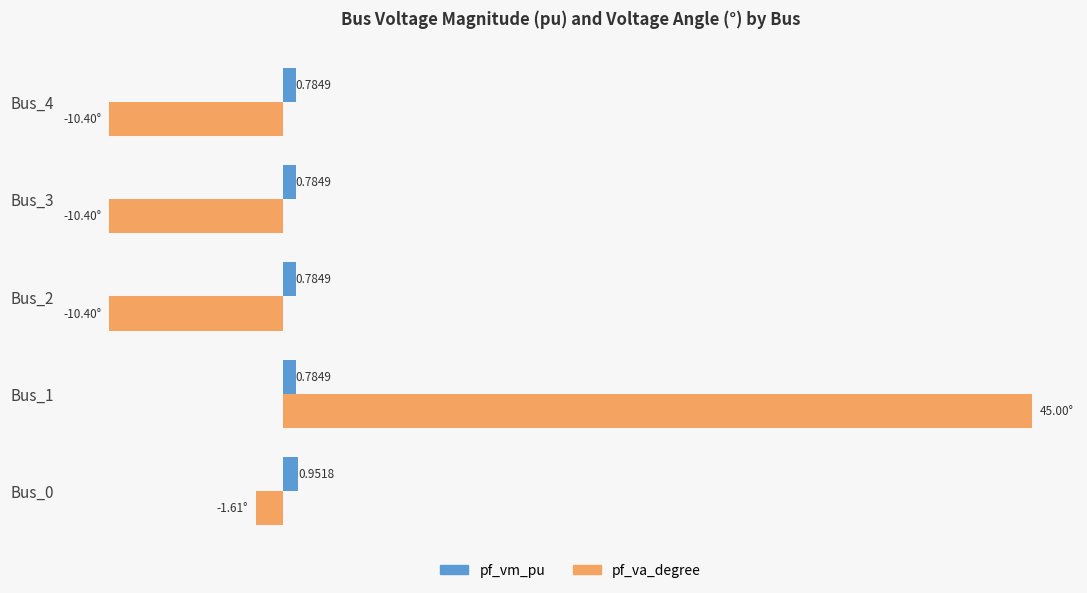

Rank the series by their average value, from highest to lowest.

pf_va_degree, pf_vm_pu